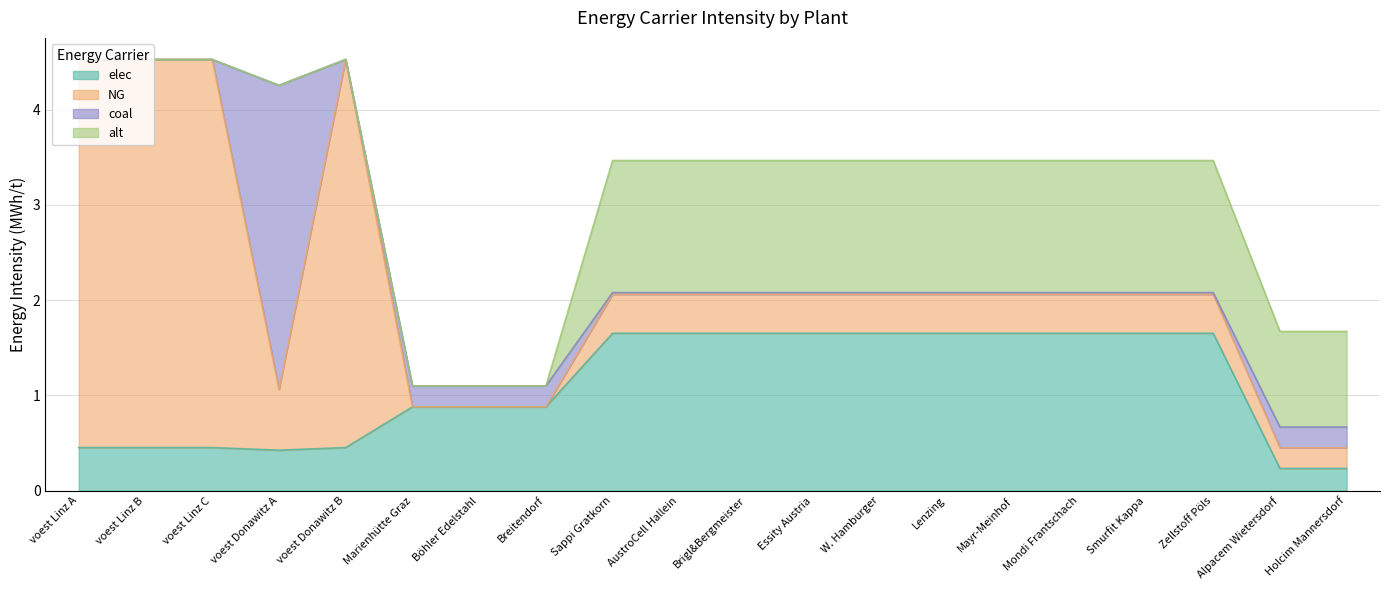

At which label is elec closest to 0?

Alpacem Wietersdorf